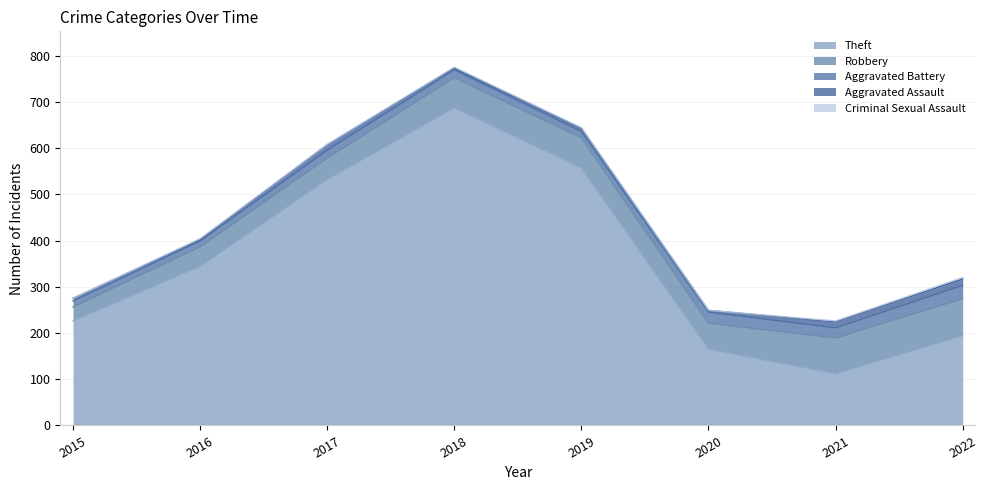

What are all the series names shown in the legend?

Theft, Robbery, Aggravated Battery, Aggravated Assault, Criminal Sexual Assault